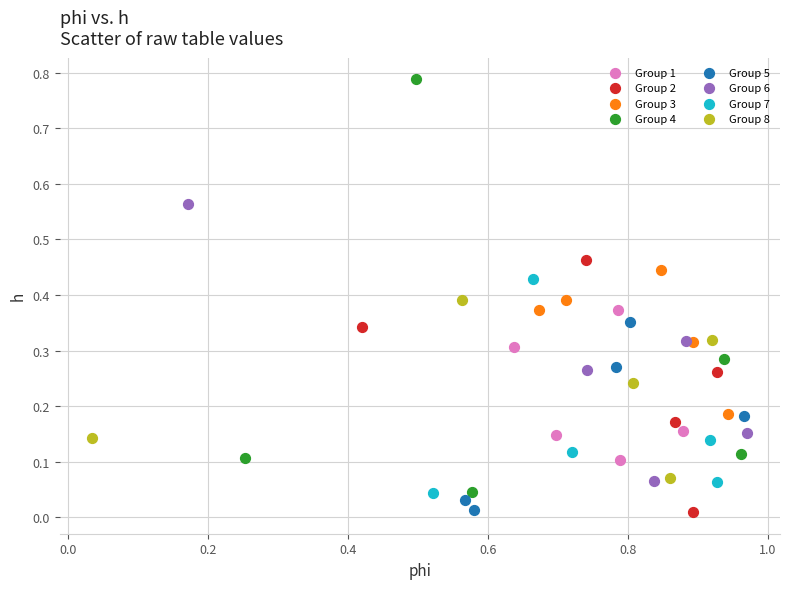

Which series has the widest spread of Y values?

Group 4